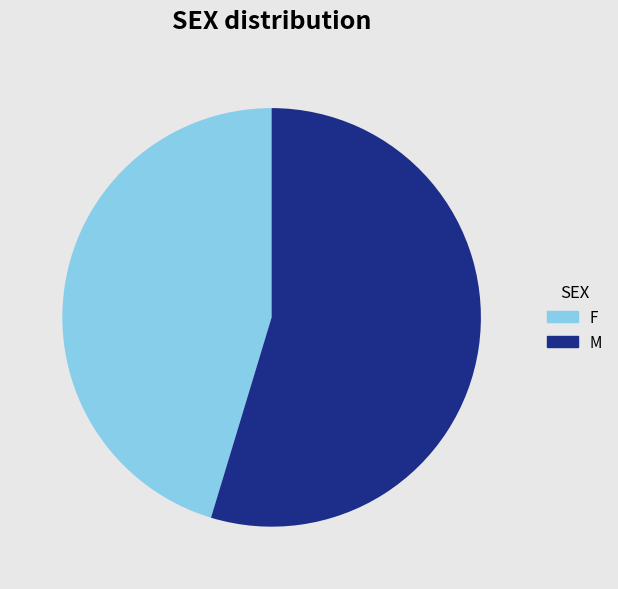

Which slice is the smallest?

F